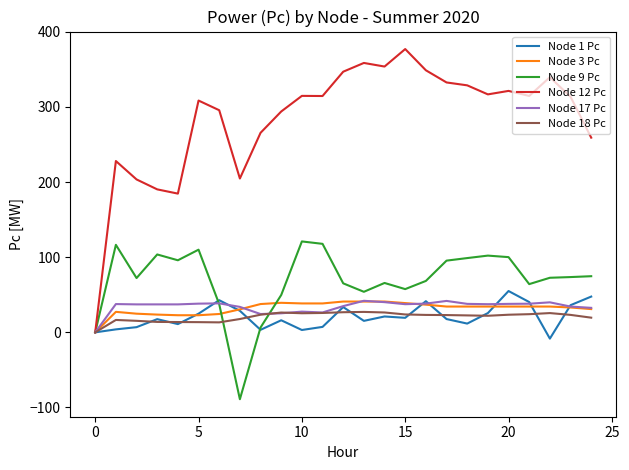

What is the maximum value for Node 3 Pc?

41.0